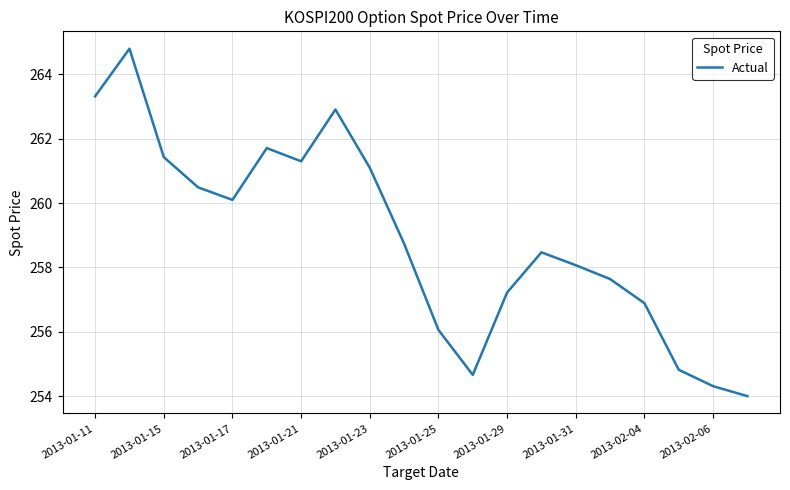

How many interior local valleys (lower than both neighbors) does the data have?

3